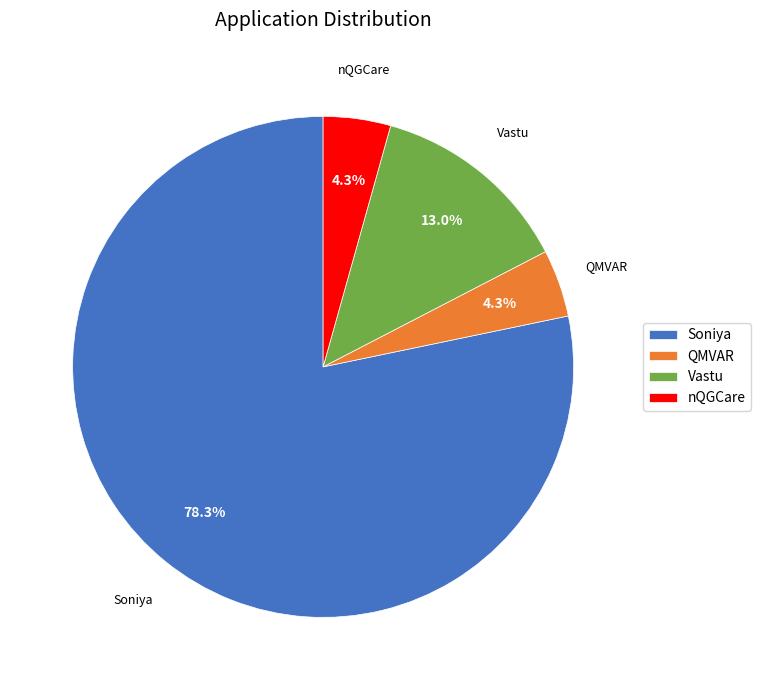

The Vastu slice represents 13% of the pie. True or false?

True